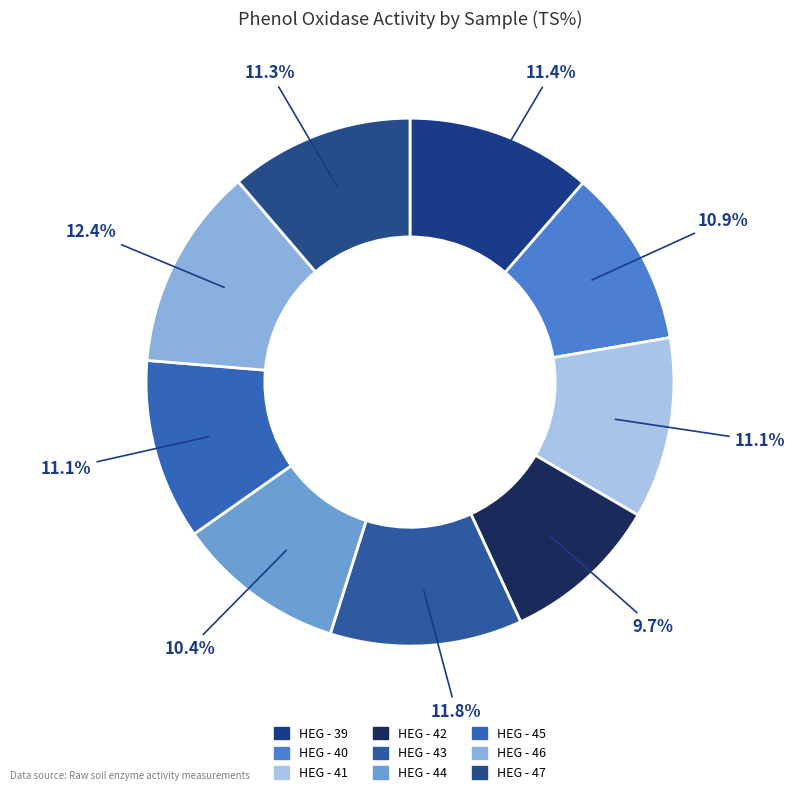

Combined, what portion of the pie is HEG - 41 and HEG - 45?

22.2%